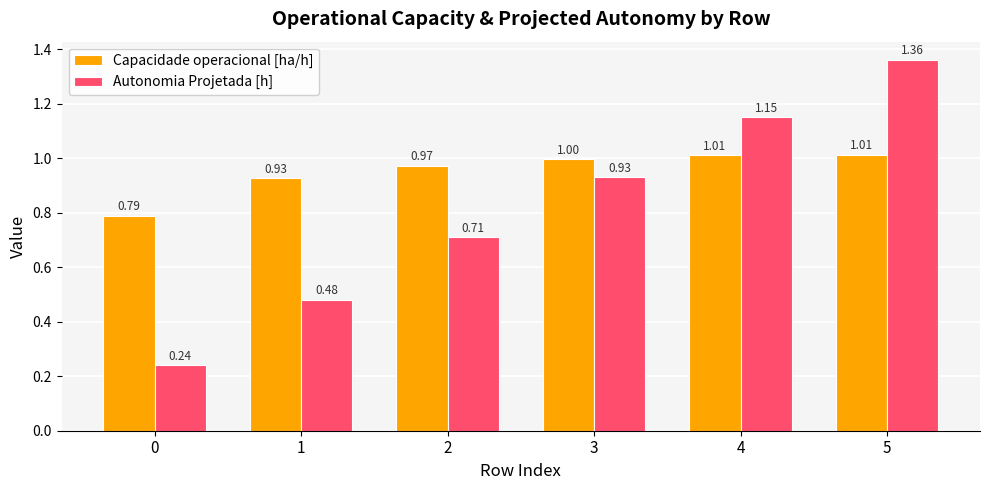

Between 0 and 4, which series saw the biggest shift?

Autonomia Projetada [h]